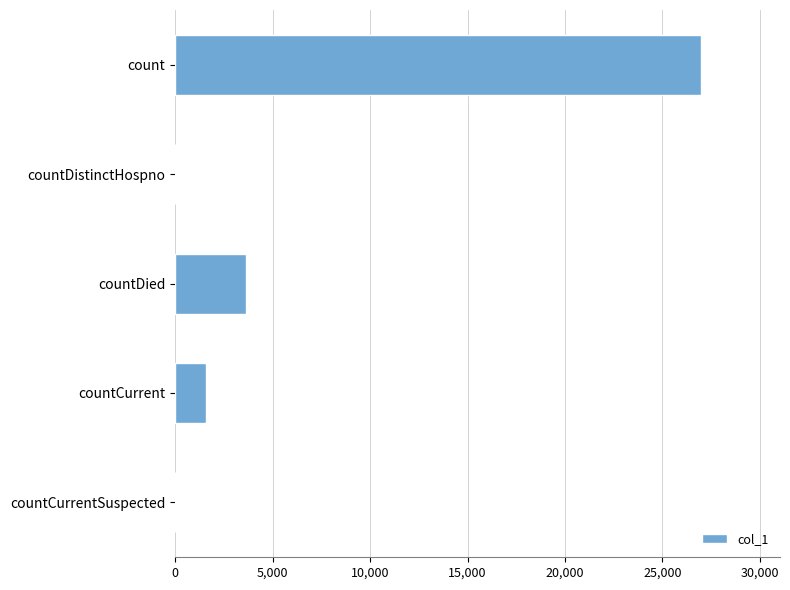

What is the sum of the values at count and countDistinctHospno?

26983